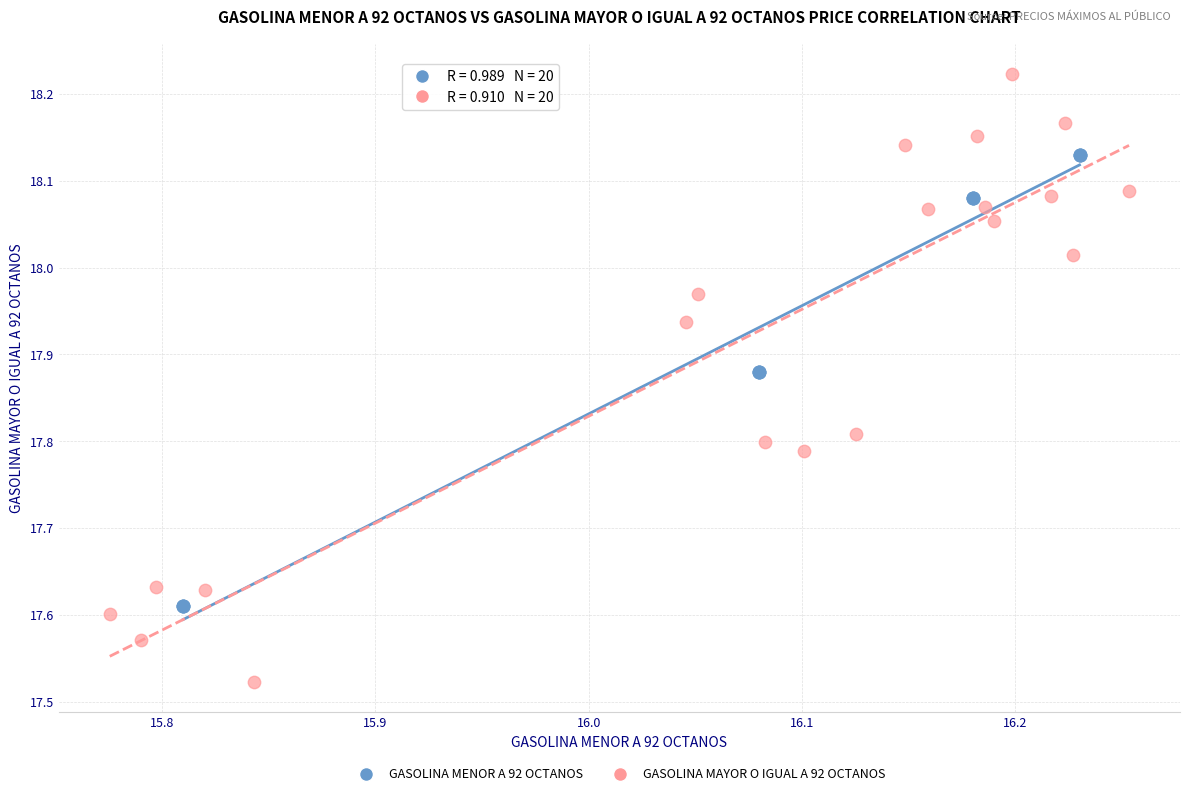

Which series contains the lowest Y value?

GASOLINA MAYOR O IGUAL A 92 OCTANOS